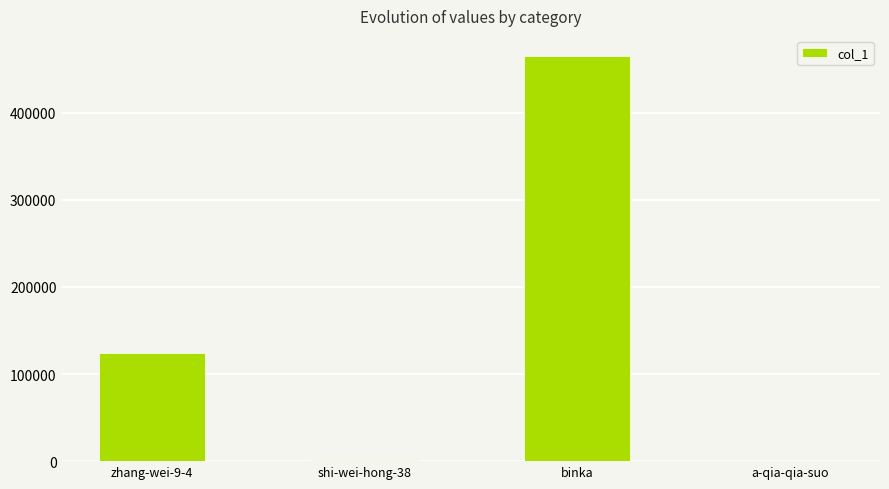

Which has a higher value, binka or shi-wei-hong-38?

binka